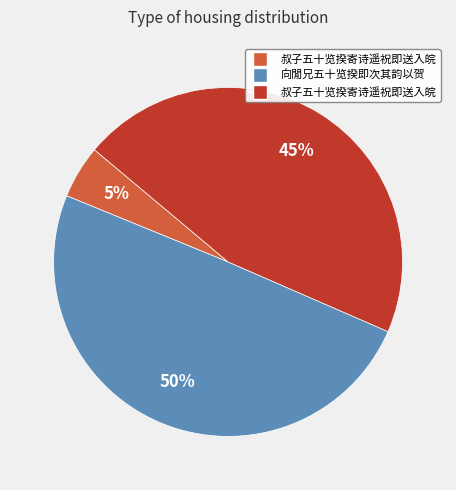

How many segments does this pie chart have?

3